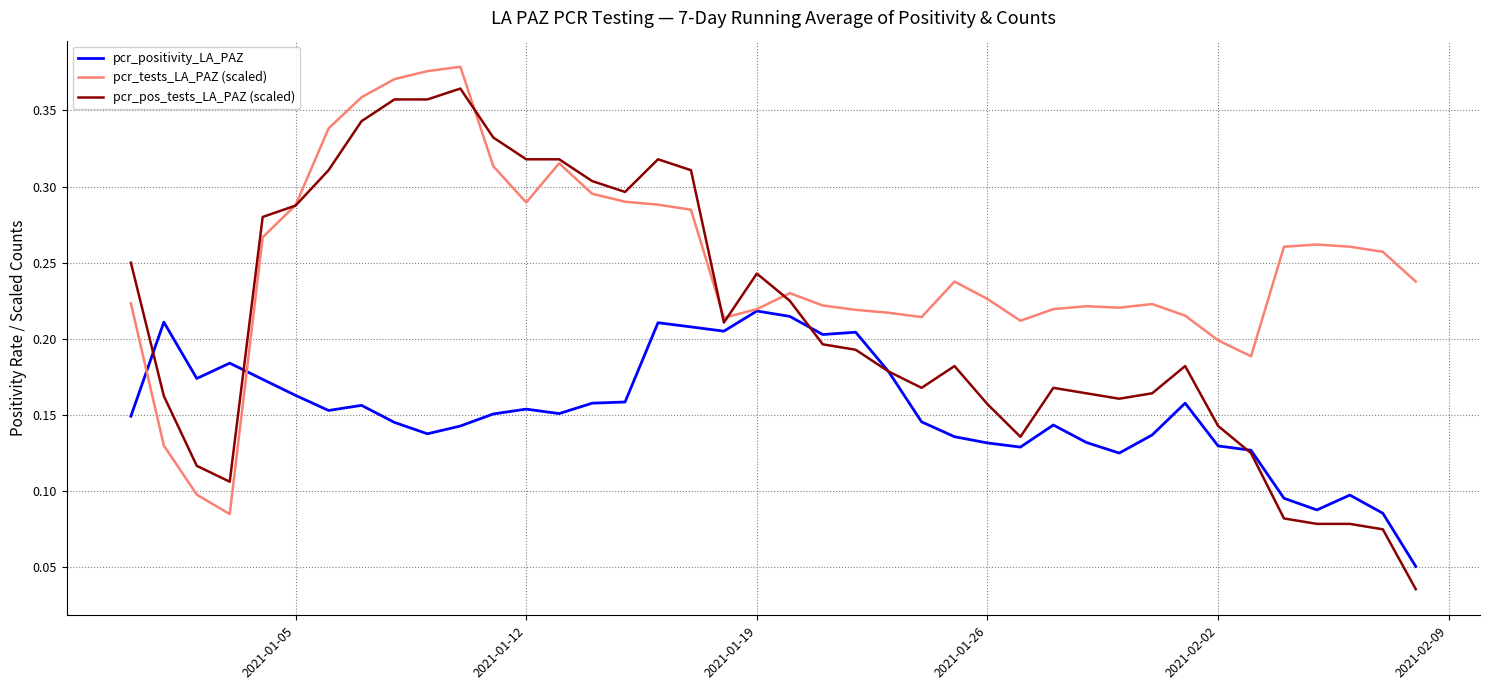

Which series has the largest total across all categories?

pcr_tests_LA_PAZ (scaled)